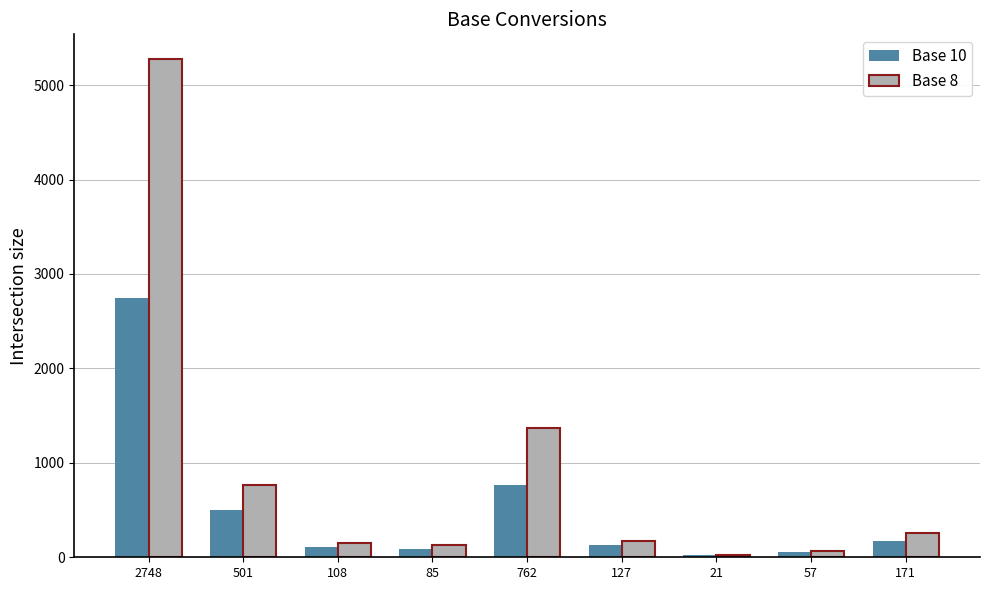

What are all the series names shown in the legend?

Base 10, Base 8